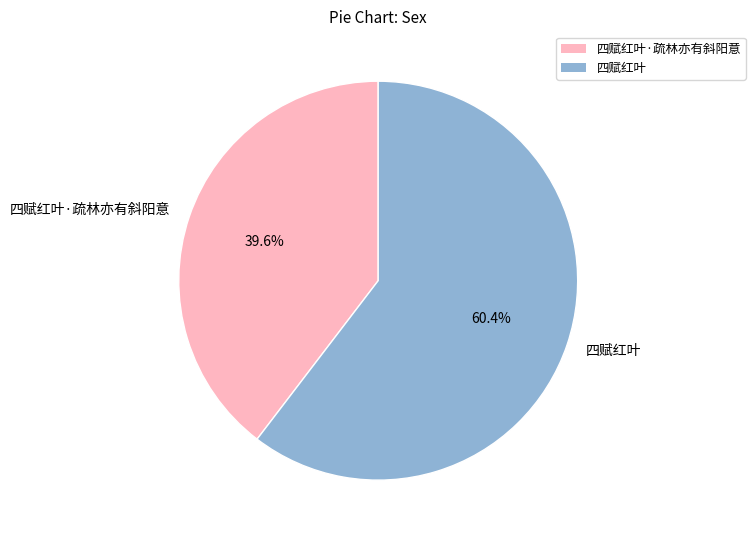

What is the majority slice?

四赋红叶